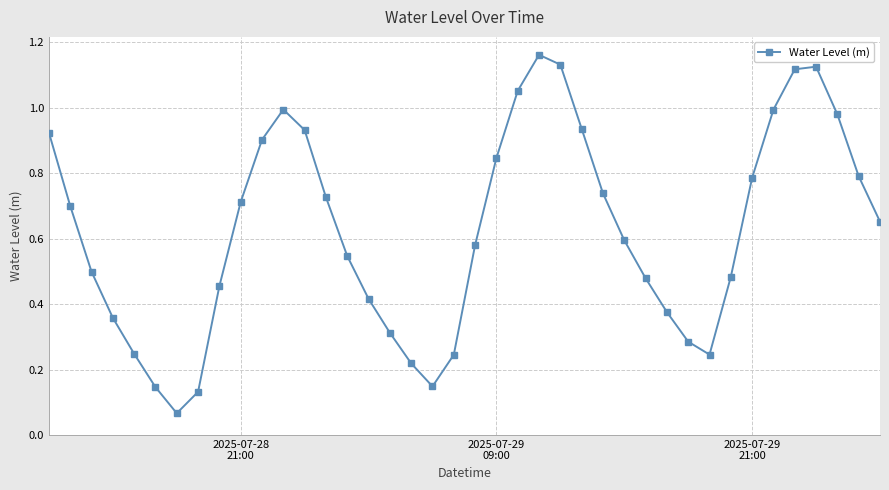

What is the sum of all values?

25.1